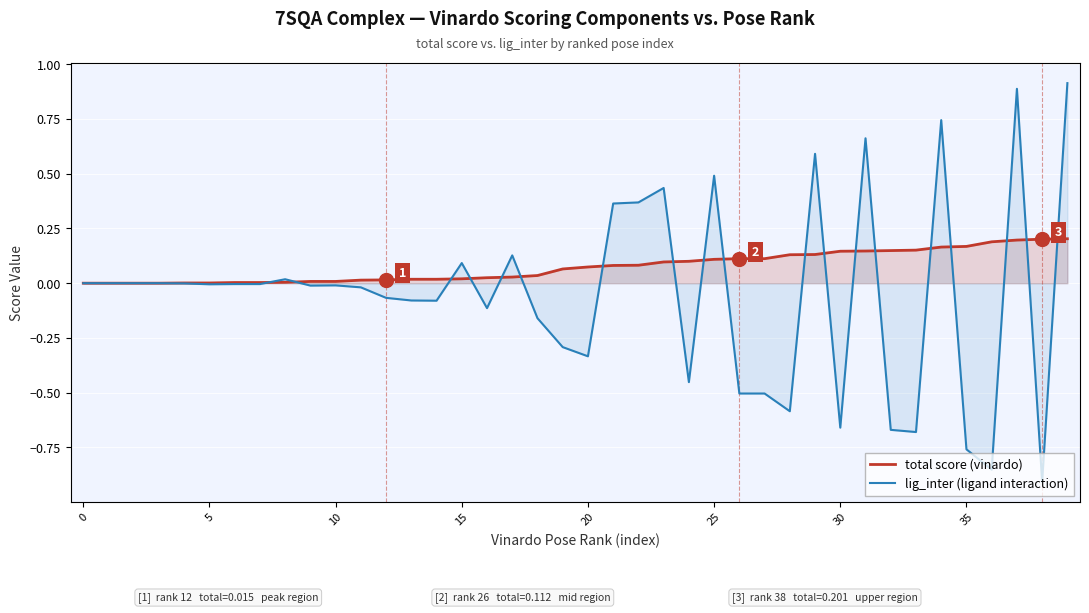

Rank the series by their maximum value, from lowest to highest.

total score (vinardo), lig_inter (ligand interaction)